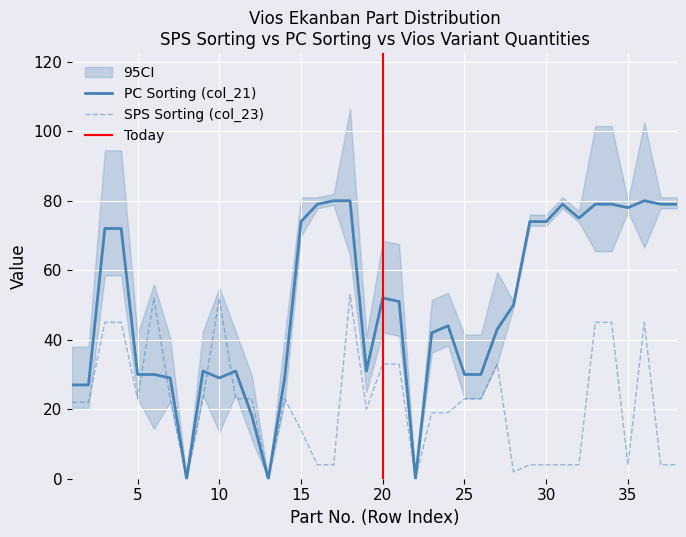

At which category is the sum across all series the highest?

18